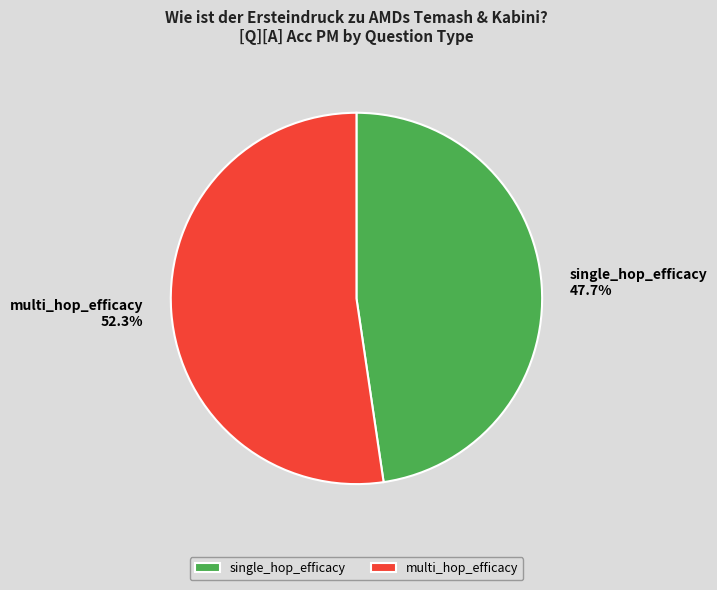

To the nearest percent, what is the combined percentage of single_hop_efficacy and multi_hop_efficacy?

100%